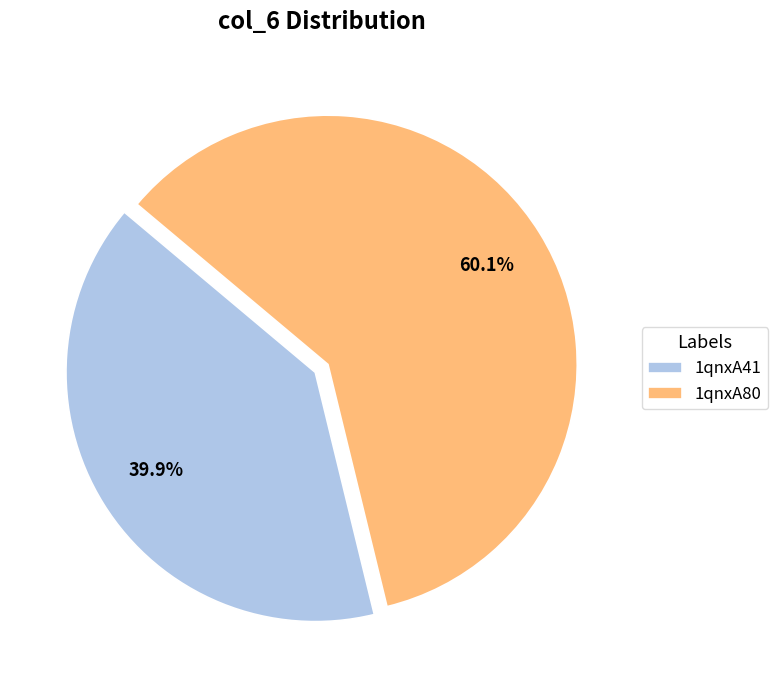

Which has a higher value, 1qnxA41 or 1qnxA80?

1qnxA80